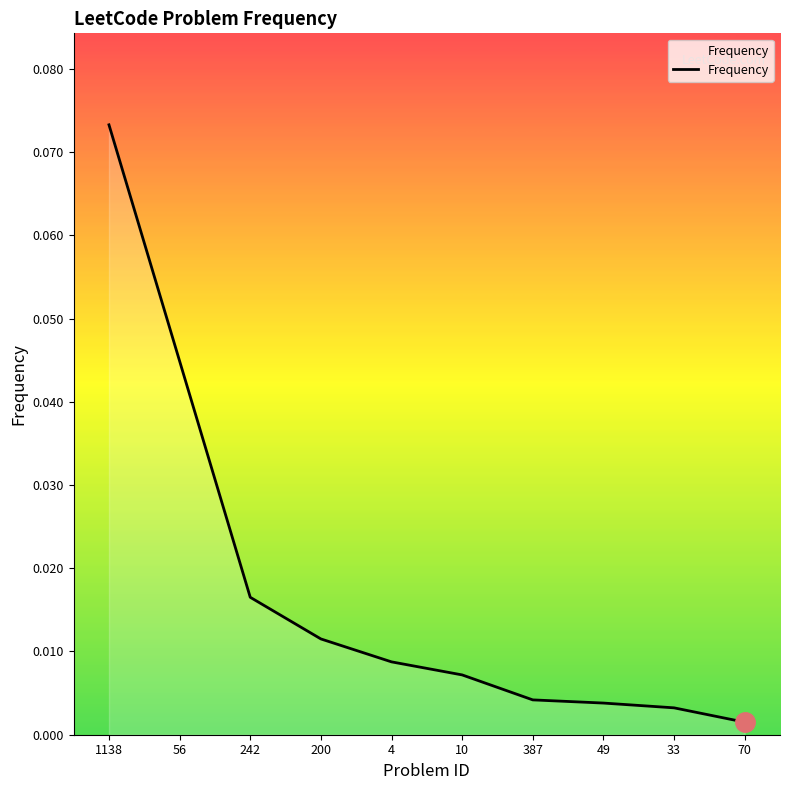

Does the chart have visible grid lines?

No